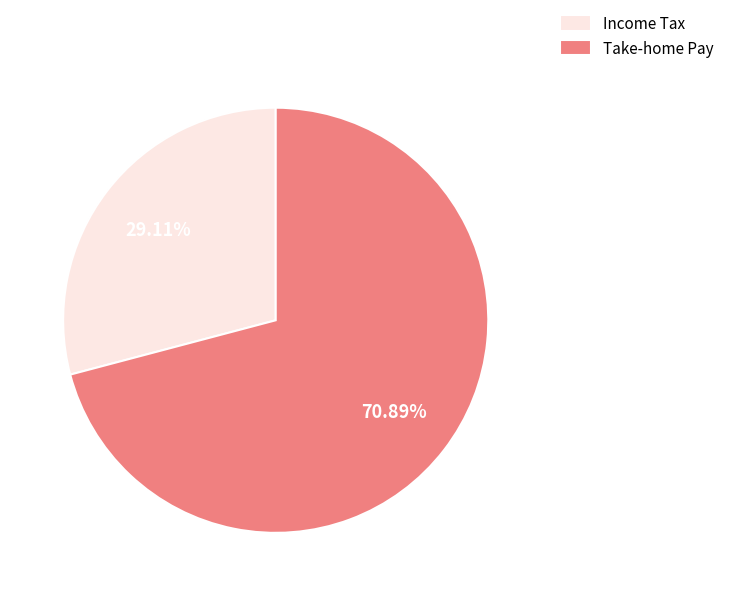

Which category has the biggest portion of the pie?

Take-home Pay